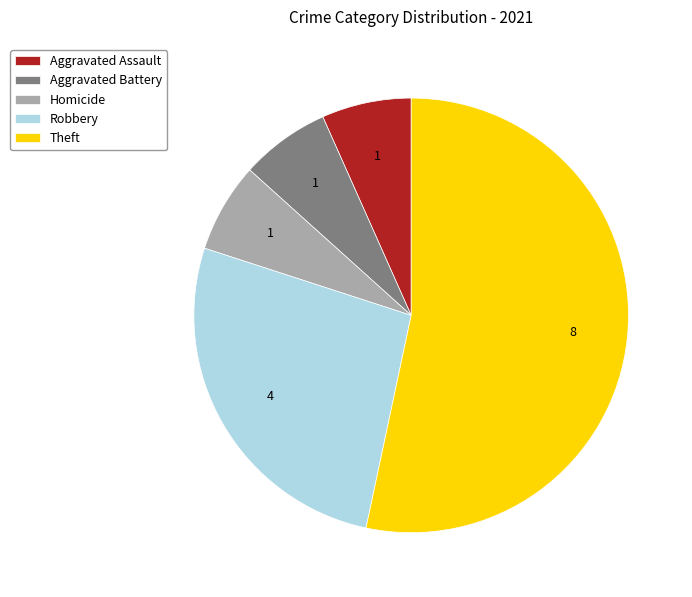

Is it true that Robbery is 15% of the pie?

False